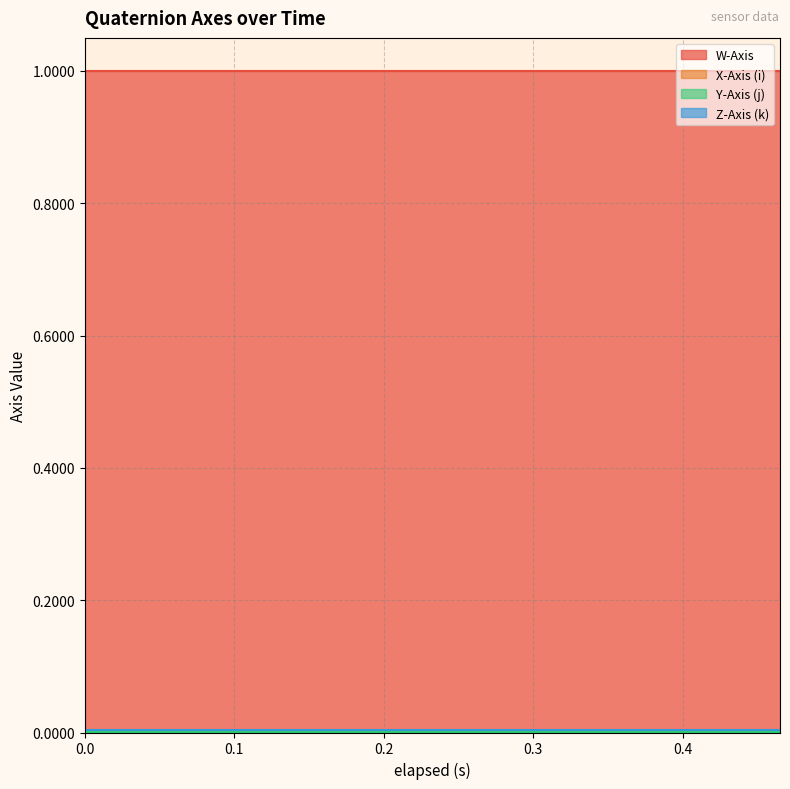

At how many categories does at least one series exceed 0?

15